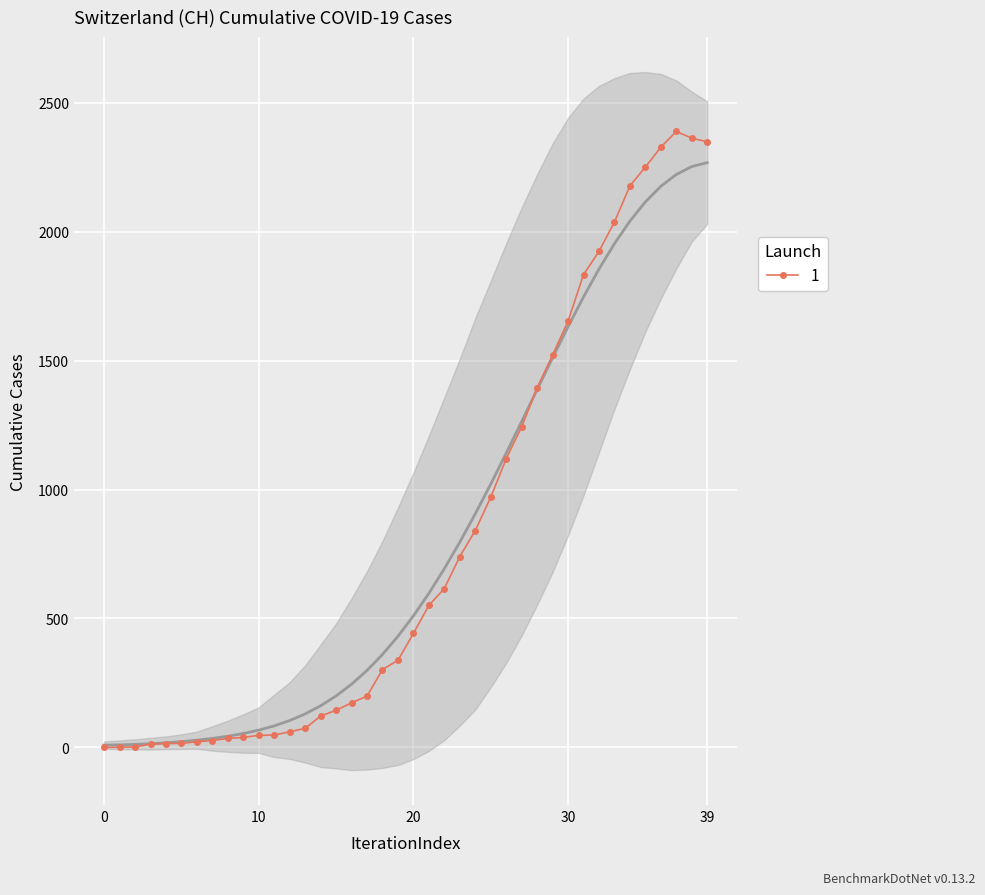

What is the value of the 28th point from the left?

1243